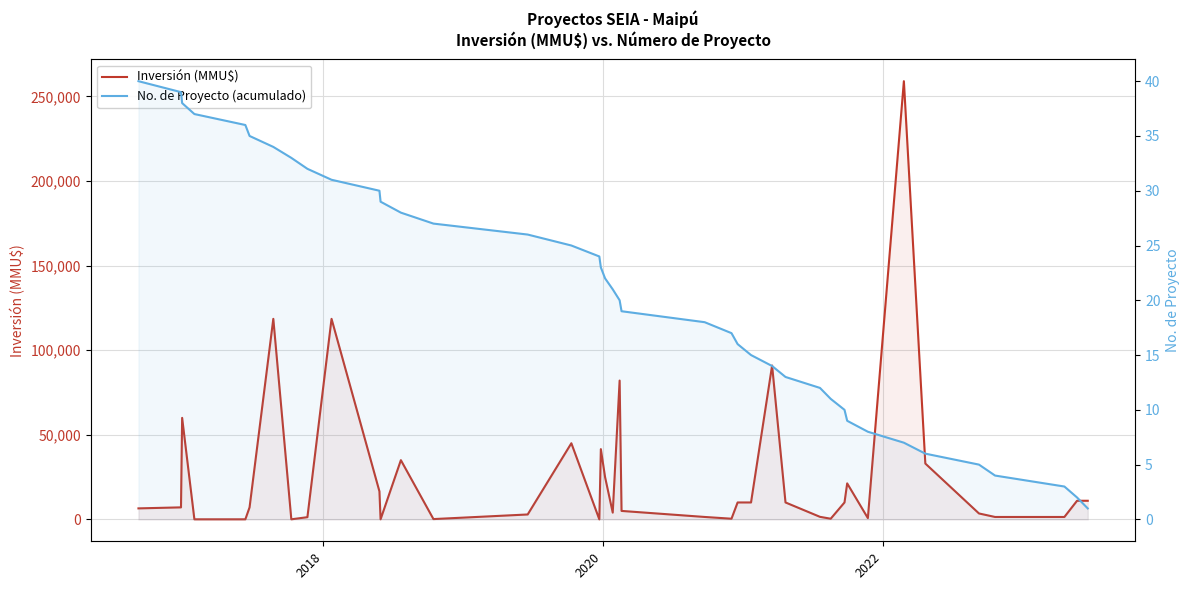

Rank the series by their average value, from highest to lowest.

Inversión (MMU$), No. de Proyecto (acumulado)